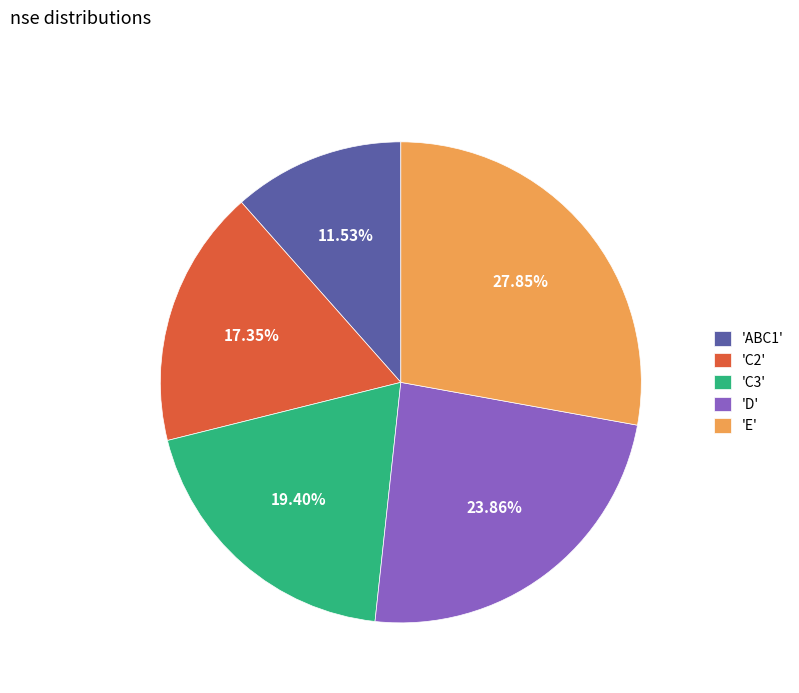

Rank the categories by value from highest to lowest.

'E', 'D', 'C3', 'C2', 'ABC1'